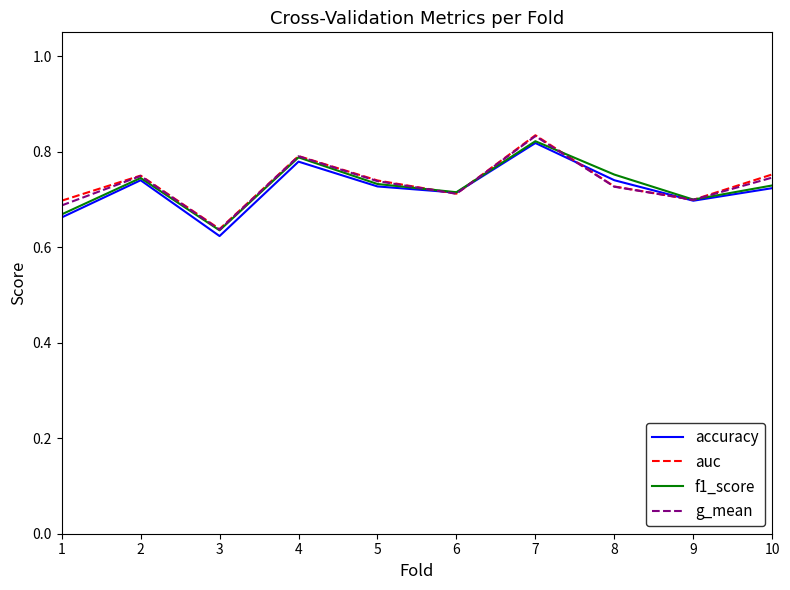

What is the sum of all auc values?

7.3